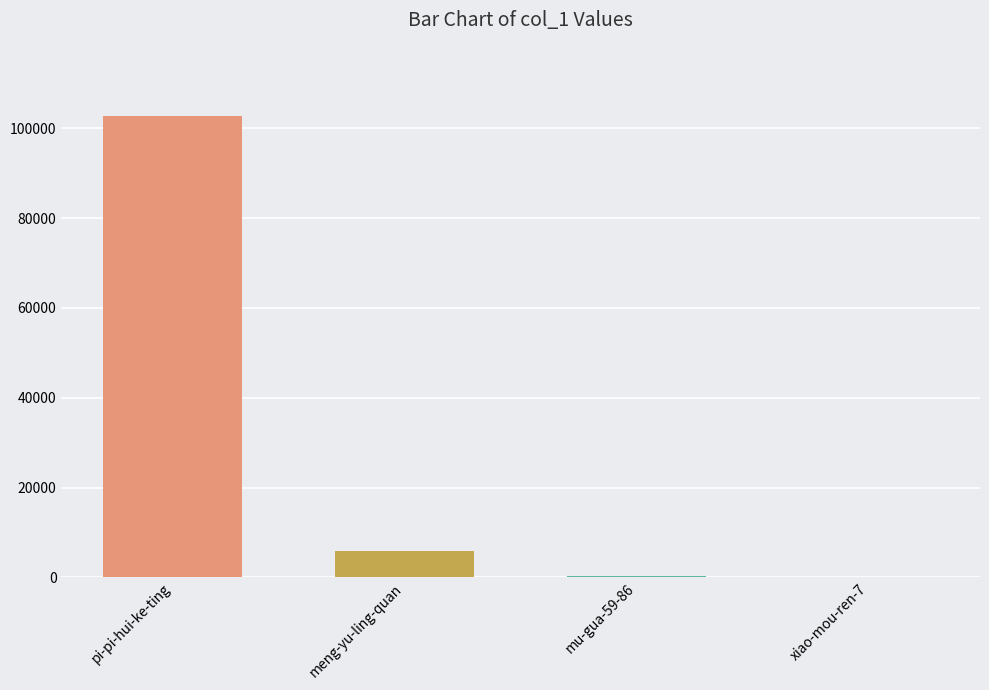

How many data points does each series have?

4